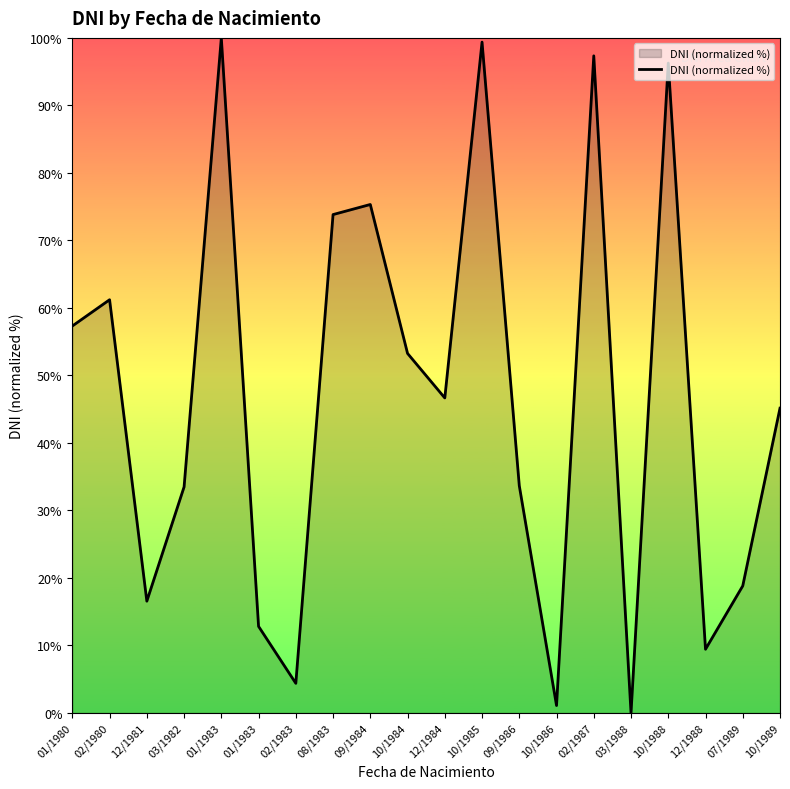

Does the chart have visible grid lines?

No